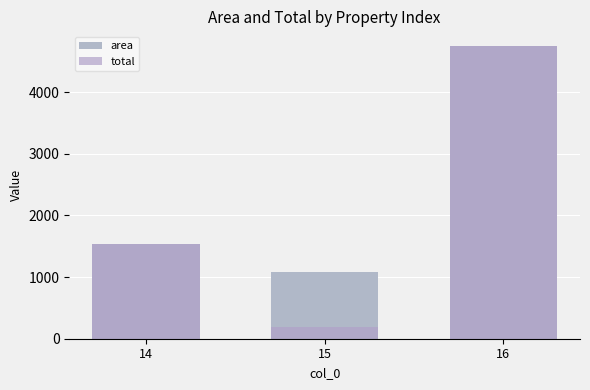

How many data points in area are less than 1539?

1